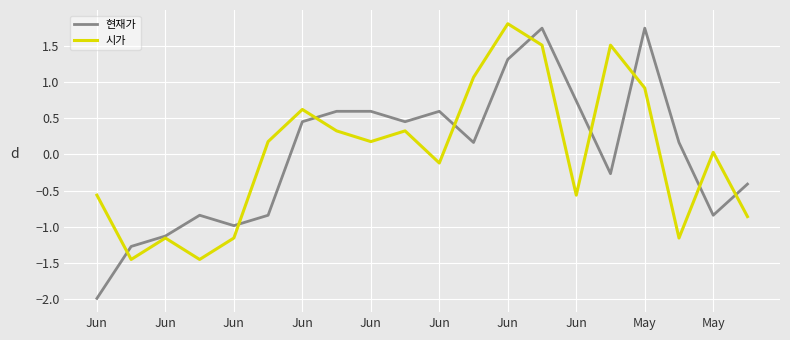

Which series has the widest spread of values?

현재가